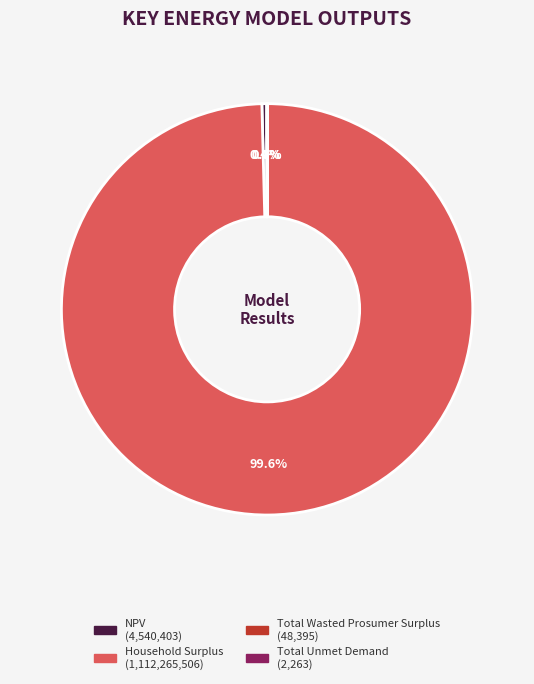

Is there any slice that represents more than half of the pie?

Yes